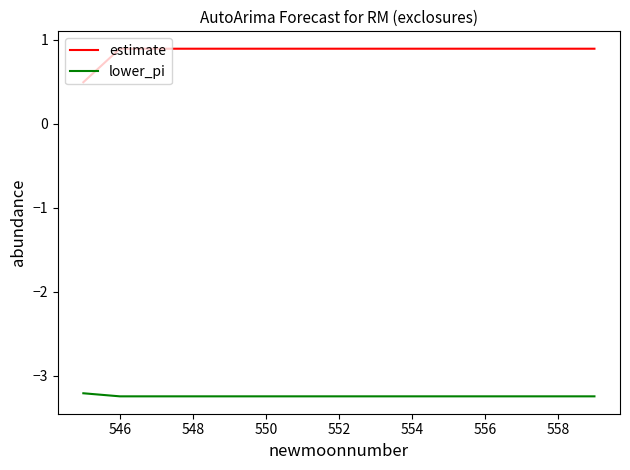

True or false: estimate and lower_pi cross at least once.

False